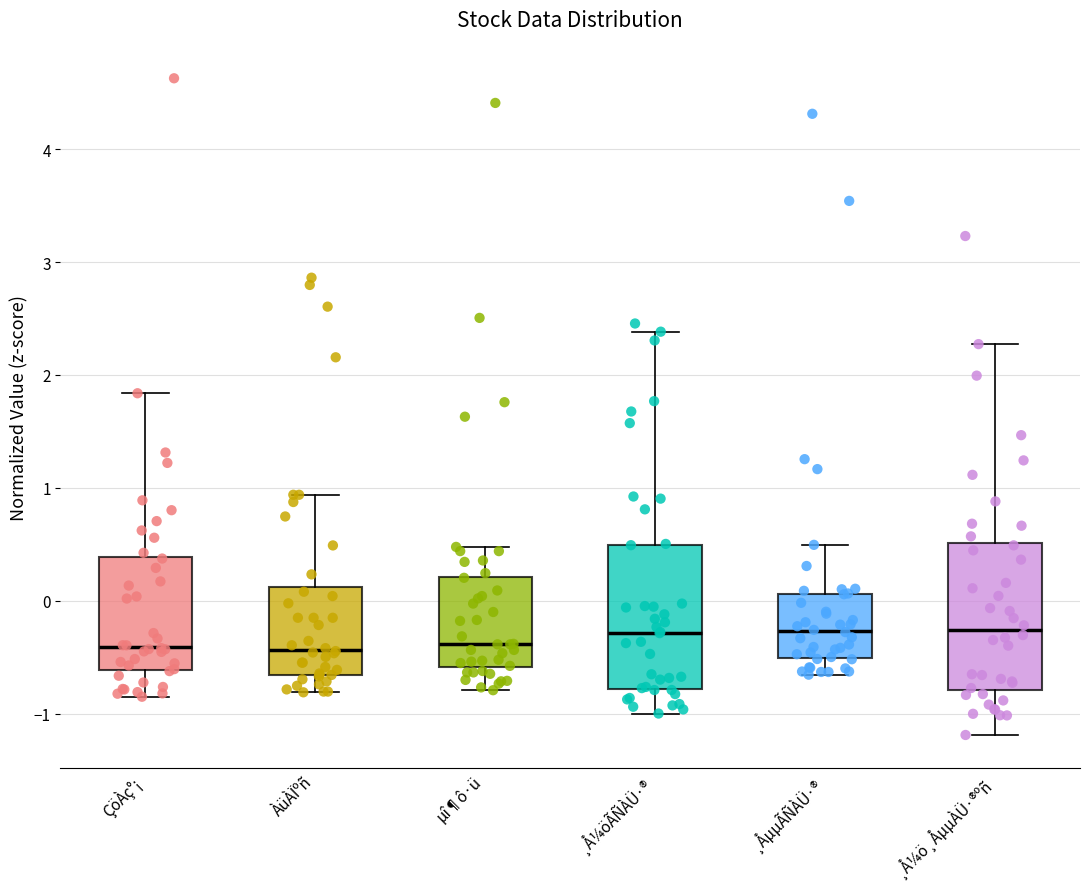

Reading left to right, transcribe this box plot: for each box, give where its median line is, the range the box spans, and where its two whiskers end, as read against the y-axis. The values are not printed on the chart, so give them approximately, as read against the axis.

ÇöÀç°¡: median -0.4, box -0.6 to 0.4, whiskers -0.9 to 1.8
ÀüÀÏºñ: median -0.4, box -0.7 to 0.1, whiskers -0.8 to 0.9
µî¶ô·ü: median -0.4, box -0.6 to 0.2, whiskers -0.8 to 0.5
¸Å¼öÃÑÀÜ·®: median -0.3, box -0.8 to 0.5, whiskers -1.0 to 2.4
¸ÅµµÃÑÀÜ·®: median -0.3, box -0.5 to 0.1, whiskers -0.7 to 0.5
¸Å¼ö¸ÅµµÀÜ·®ºñ: median -0.3, box -0.8 to 0.5, whiskers -1.2 to 2.3